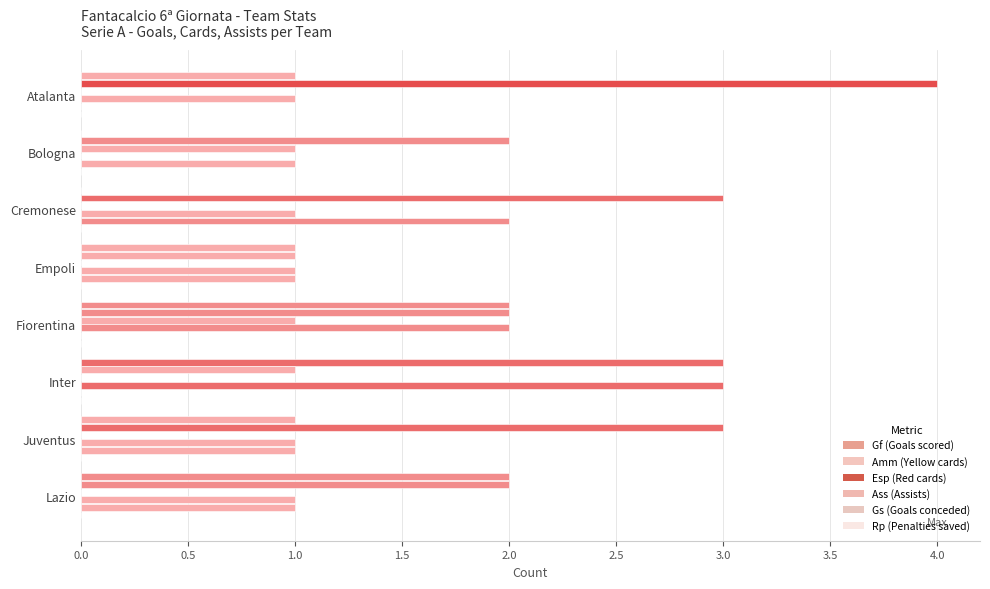

How many values in the Ass (Assists) series exceed 1?

2